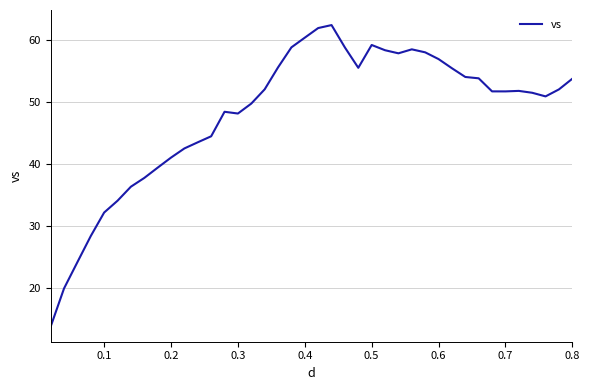

What is the greatest value displayed?

62.4